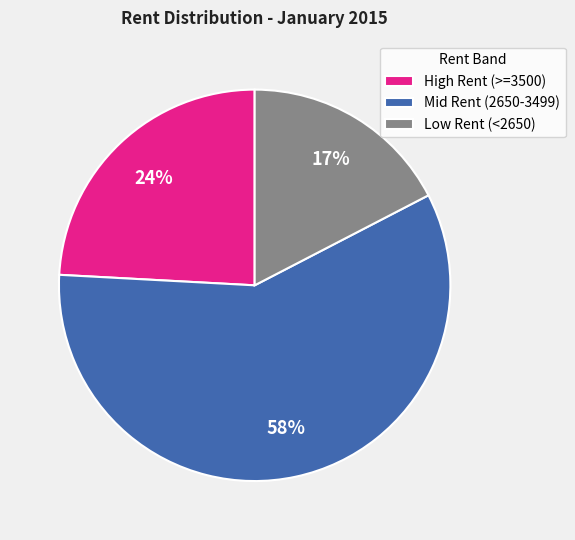

Is there a majority slice in this chart?

Yes